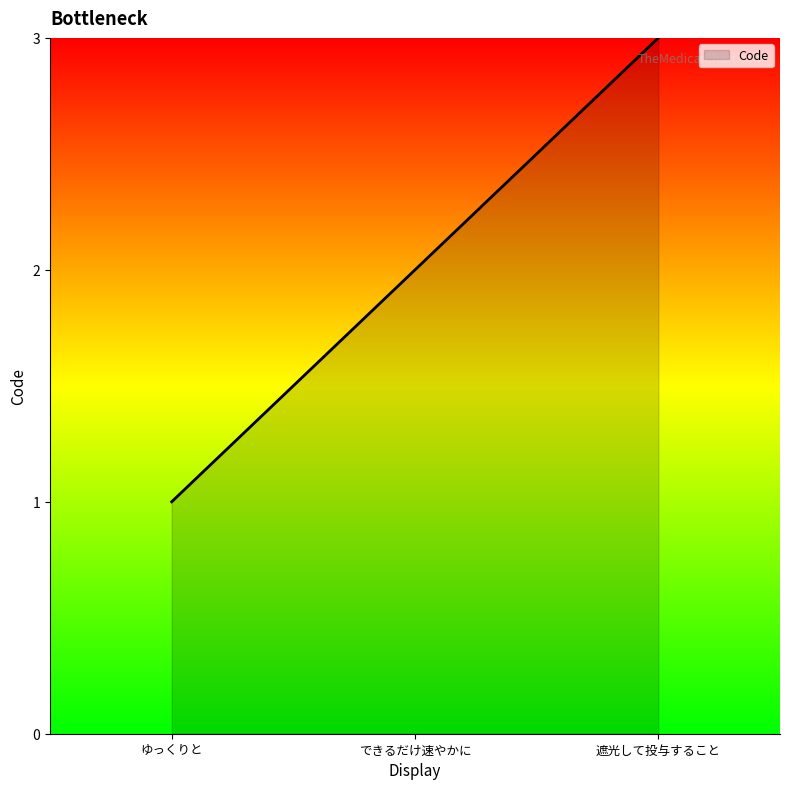

What is the difference between the values at できるだけ速やかに and ゆっくりと?

1